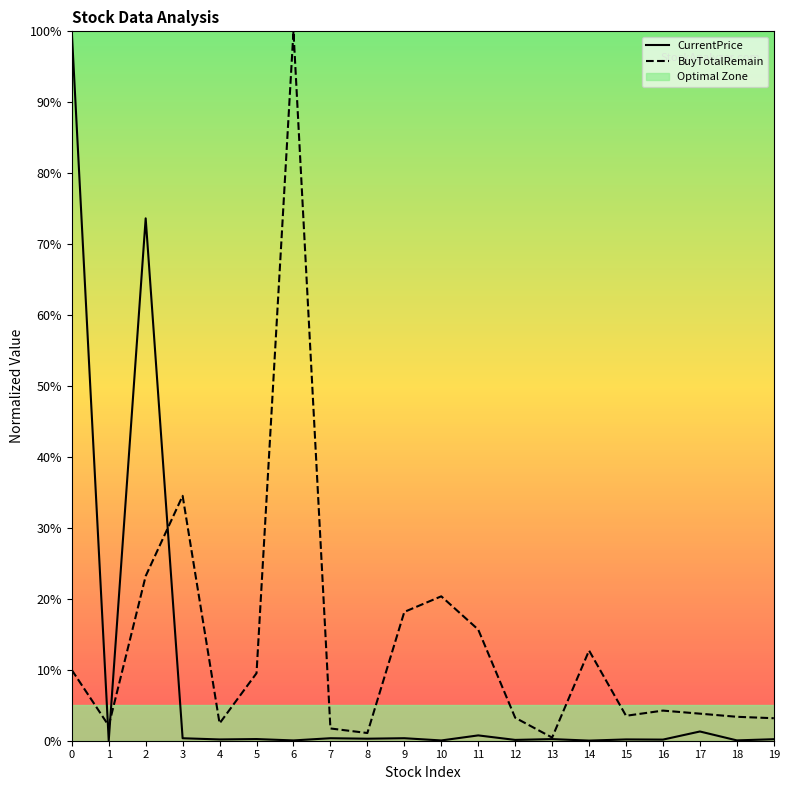

What is the total value across all series at 15?

3.7